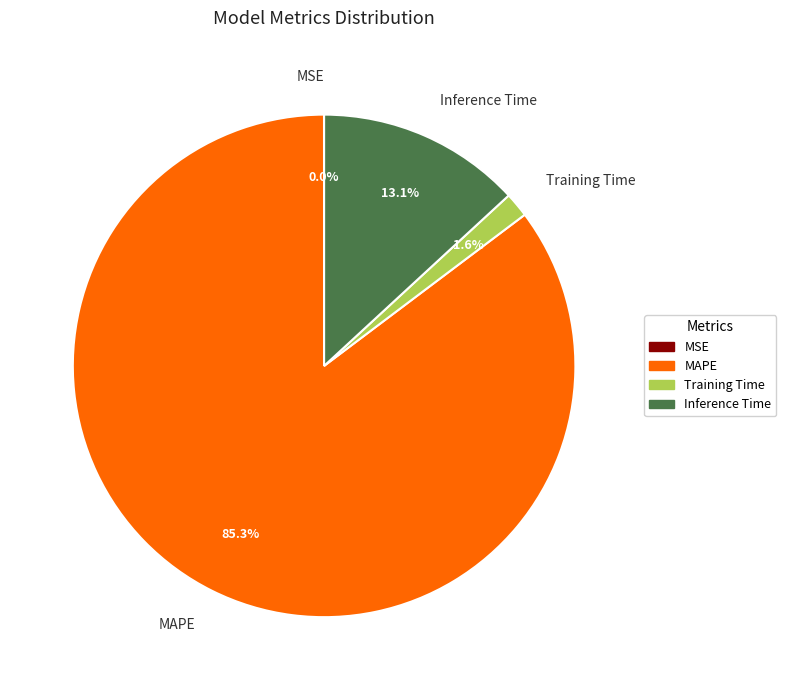

How much of the chart is everything except Training Time?

98.4%